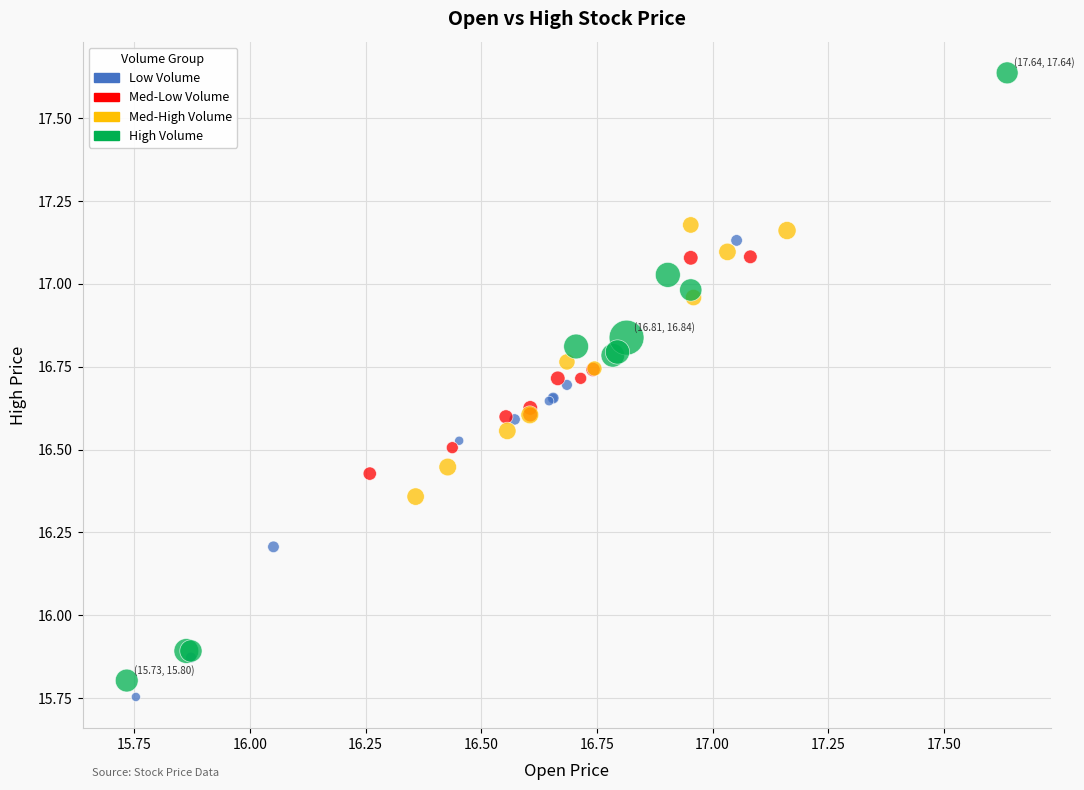

Which series reaches the minimum Y coordinate?

Low Volume